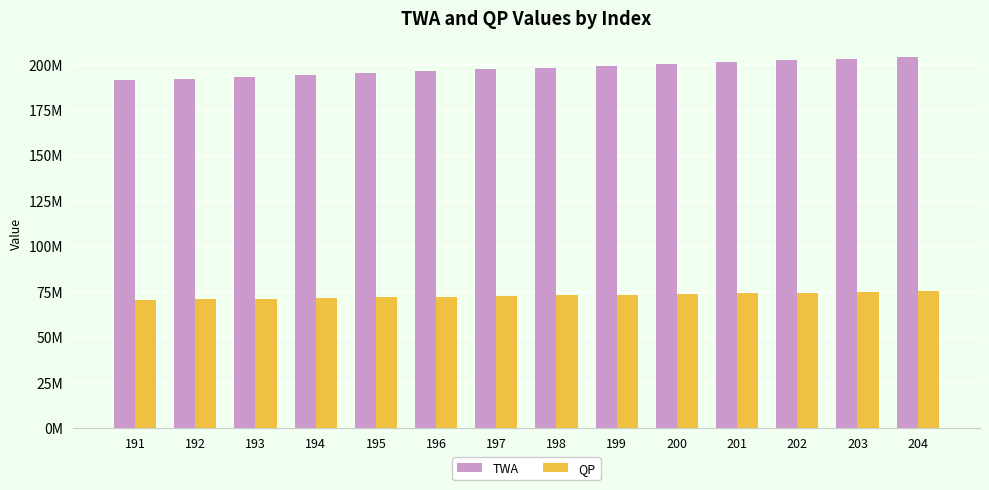

Which has a higher value, 203 or 196?

203